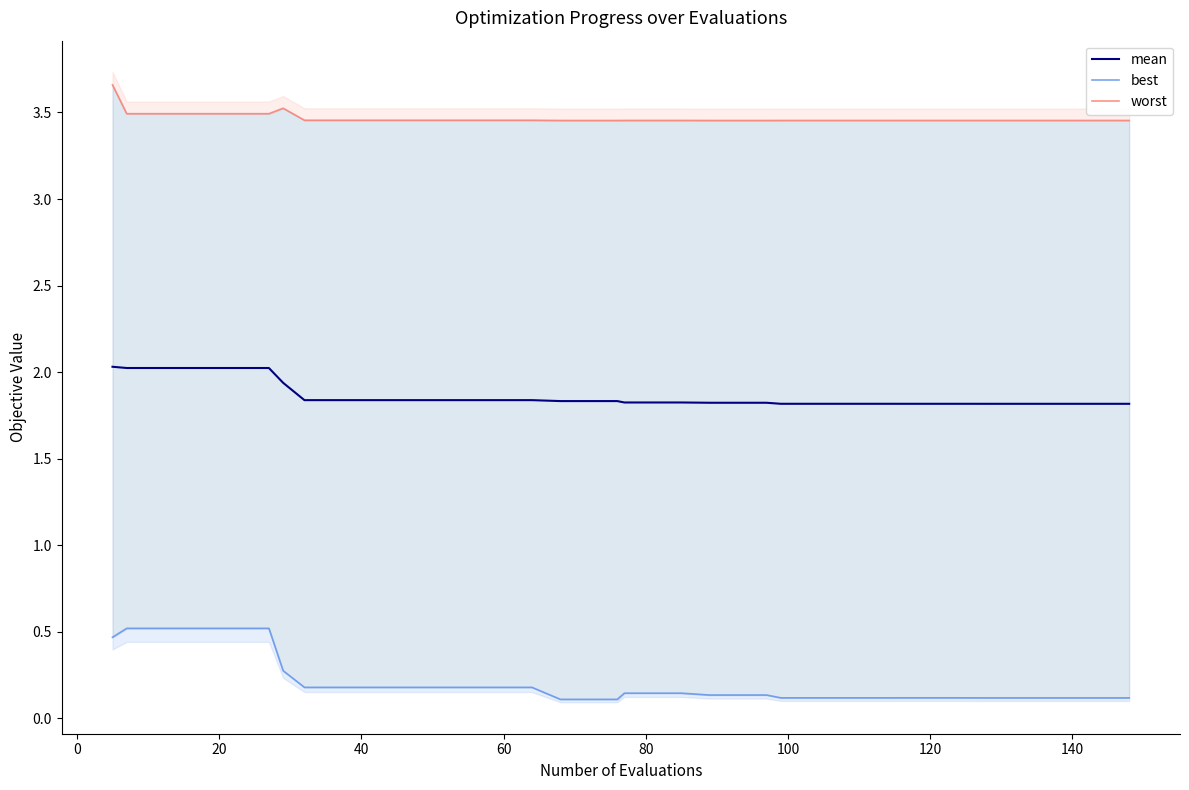

What is the sum of all worst values?

138.7